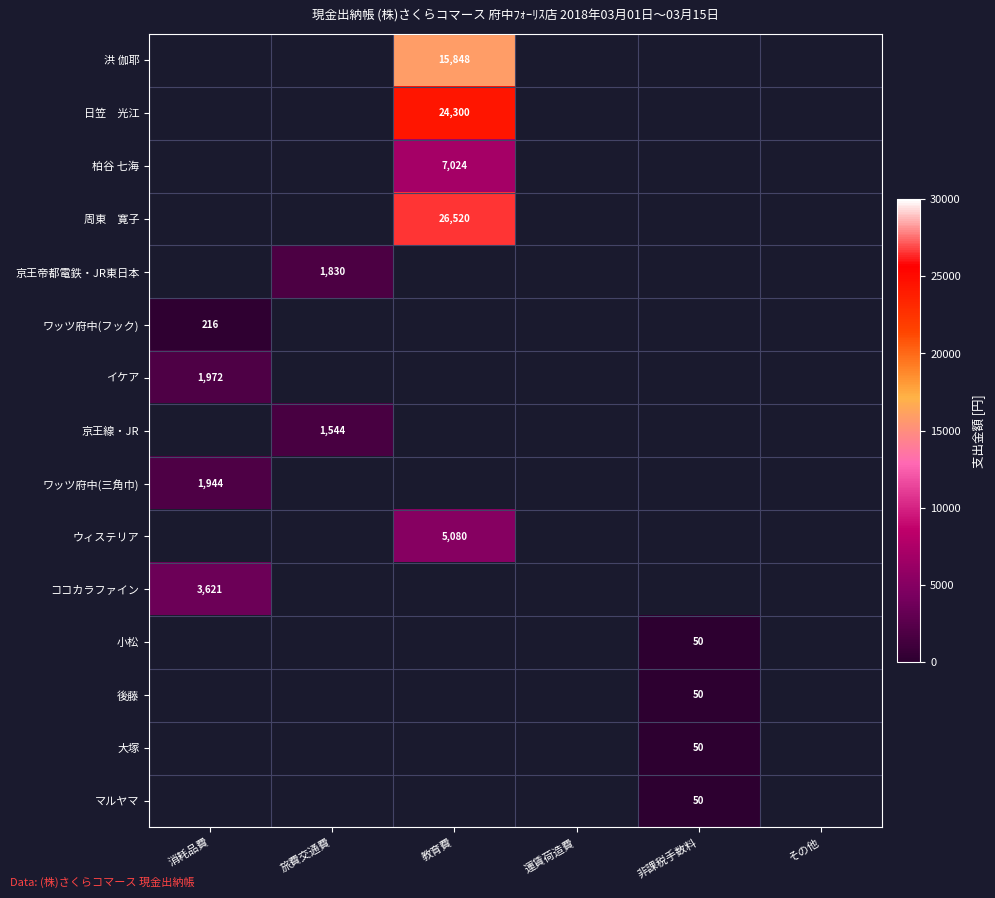

The value of ワッツ府中(フック) at 消耗品費 is 321. True or false?

False